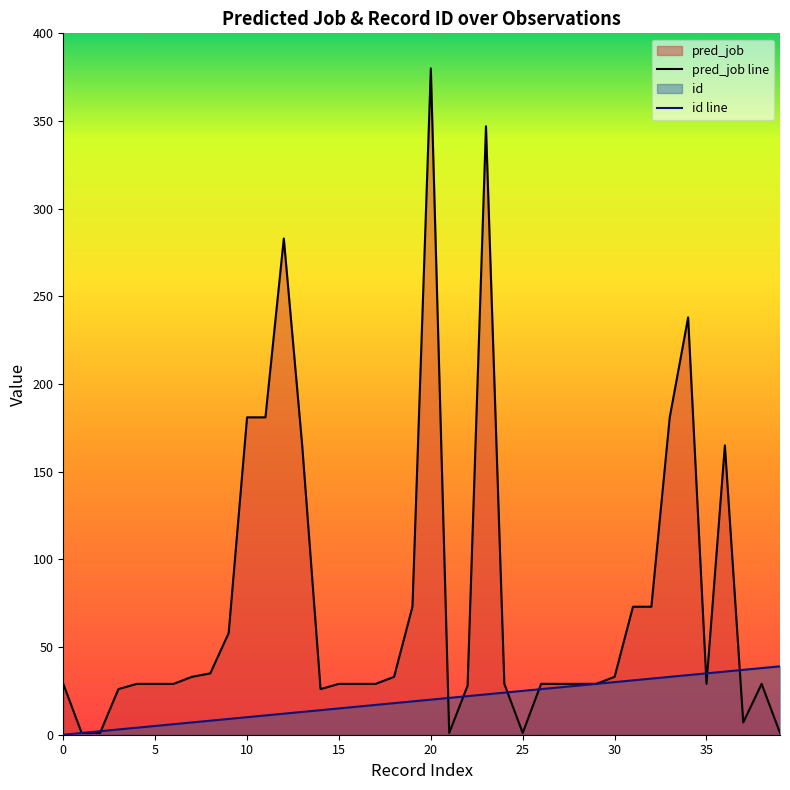

Which has a higher value, 13 or 22?

13